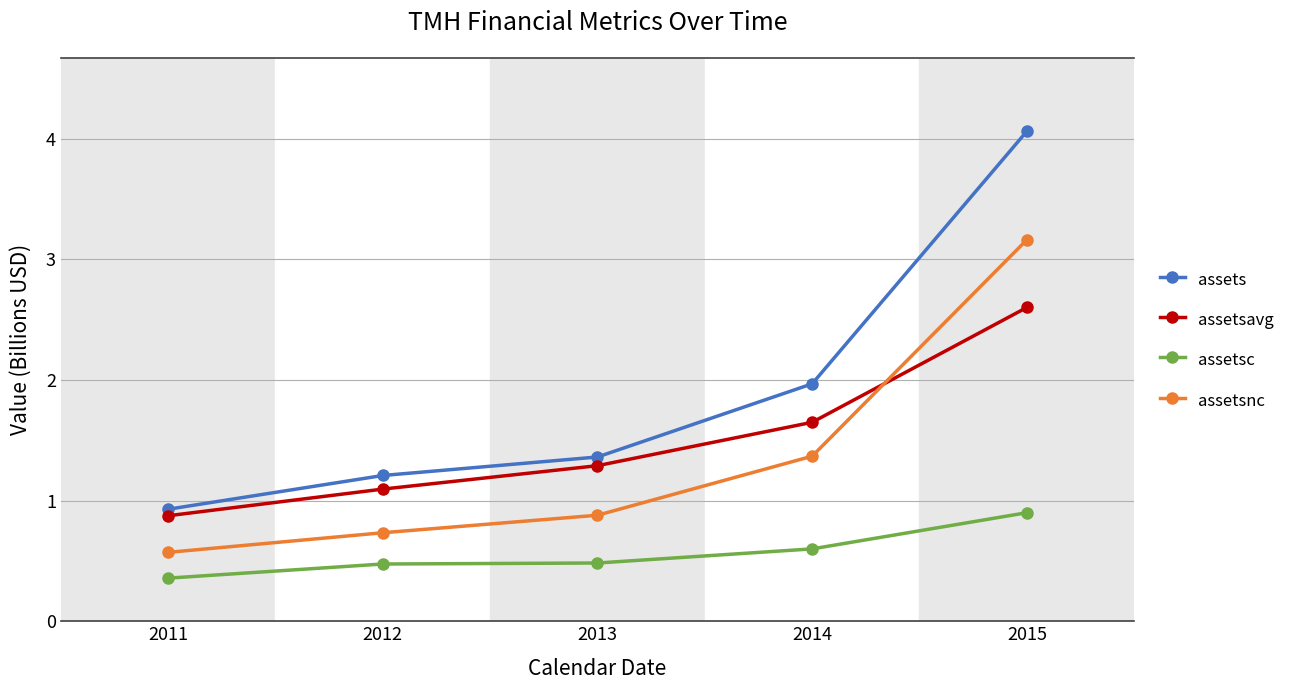

What is the difference between the maximum and minimum values in the assetsnc series?

2.6